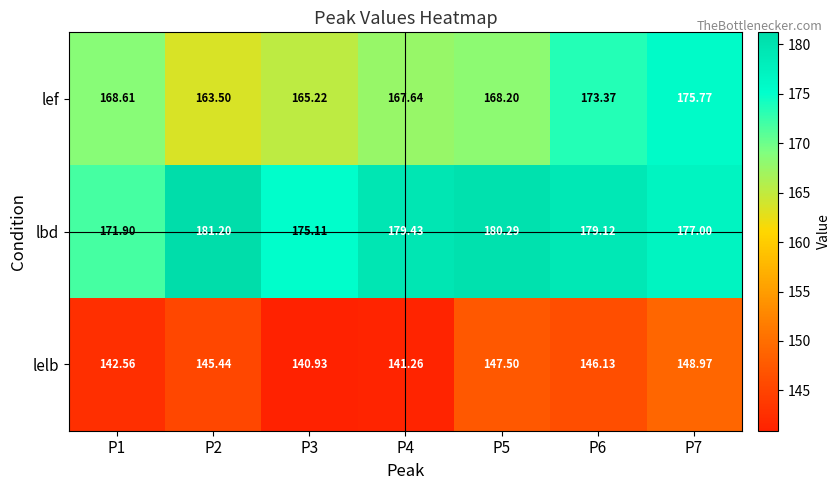

Which series has the largest range (max minus min)?

lef